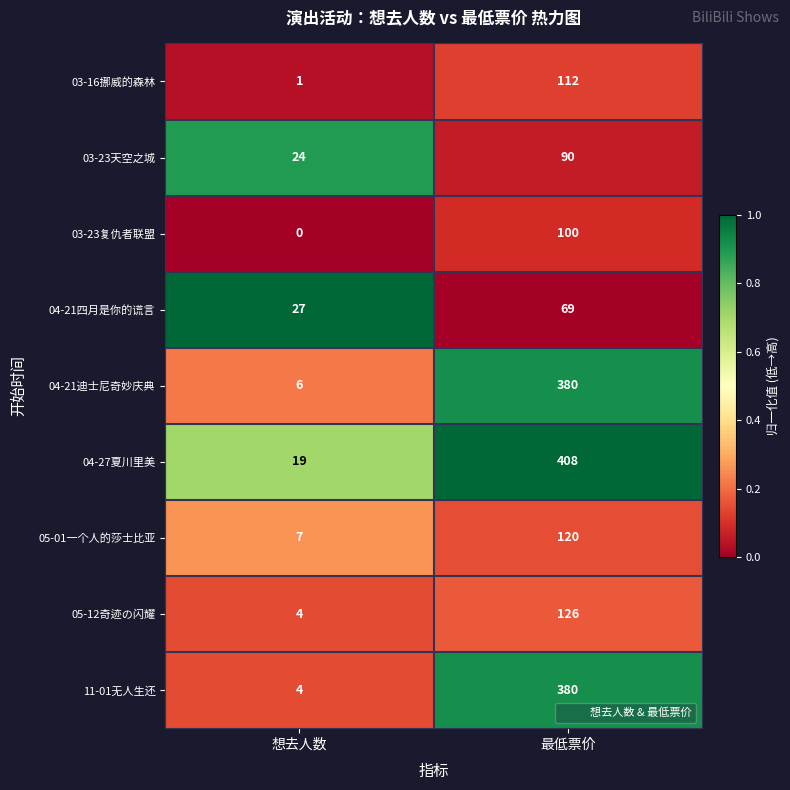

What is the spread (max minus min) of values at 想去人数?

27